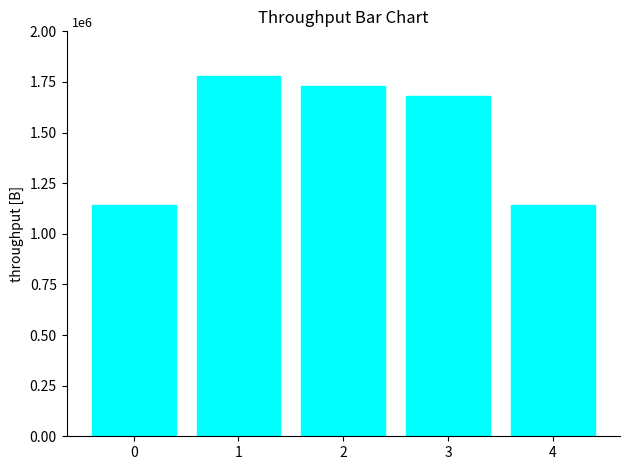

What is the greatest value displayed?

1780000.0